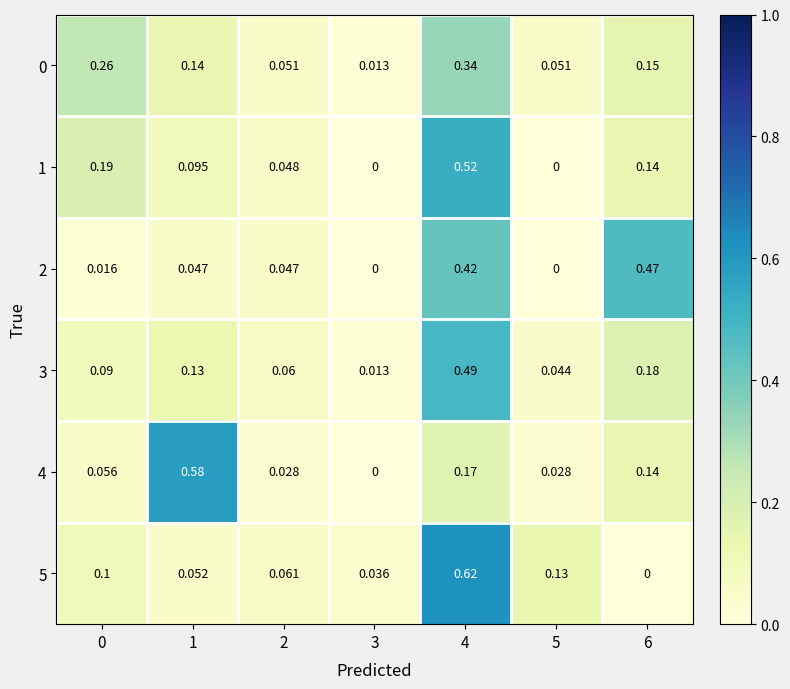

Is the value of 3 at 5 greater than the value of 0 at 4?

No